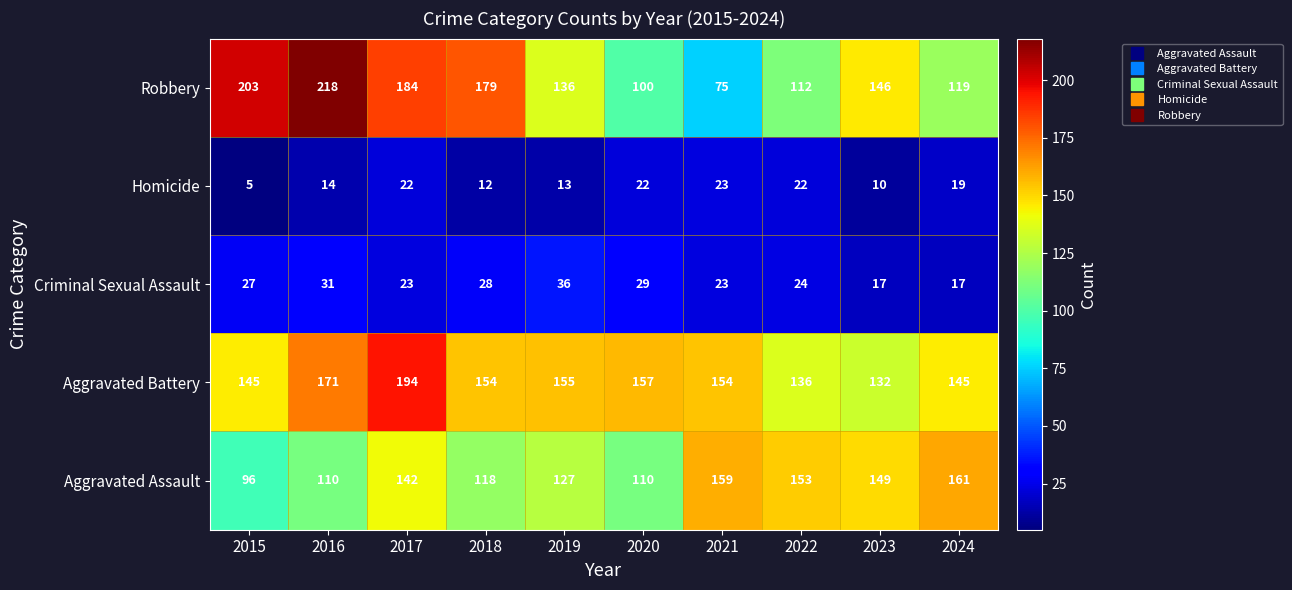

What is the spread (max minus min) of values at 2017?

172